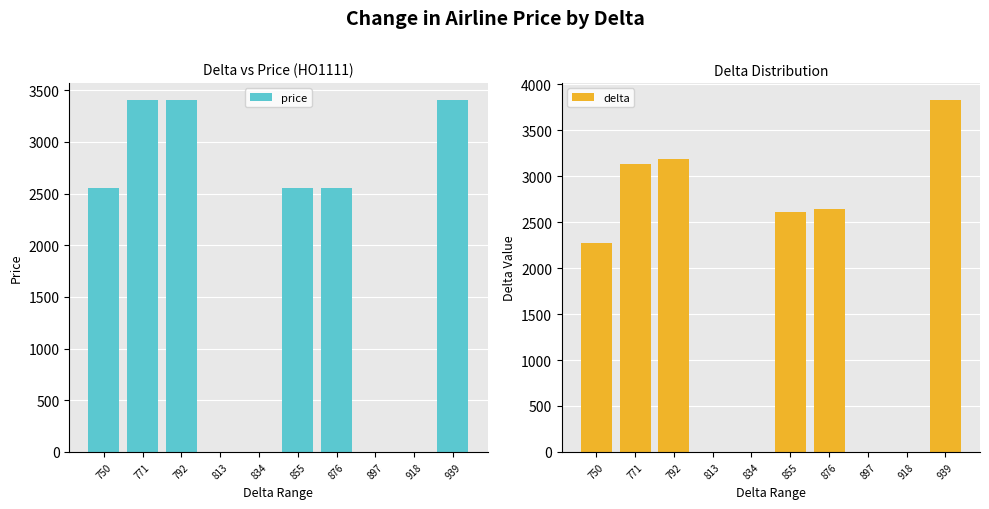

At which label is delta closest to 1911?

750